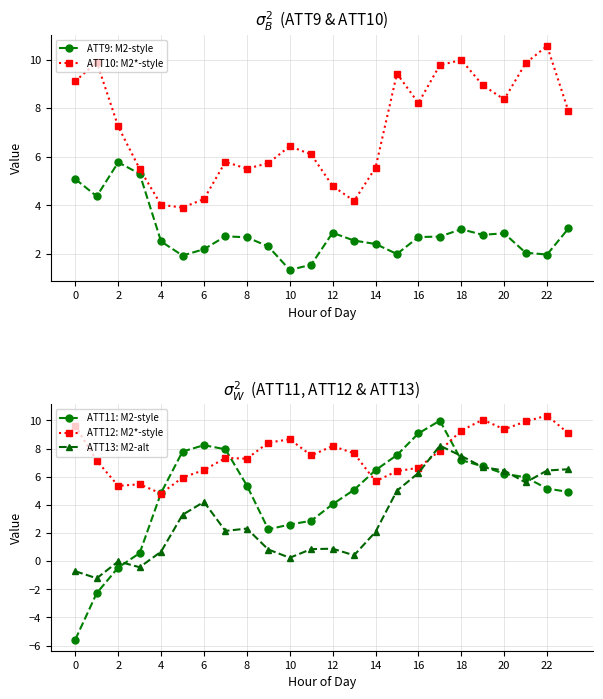

True or false: ATT11: M2-style has more than 0 points higher than both neighbors.

True